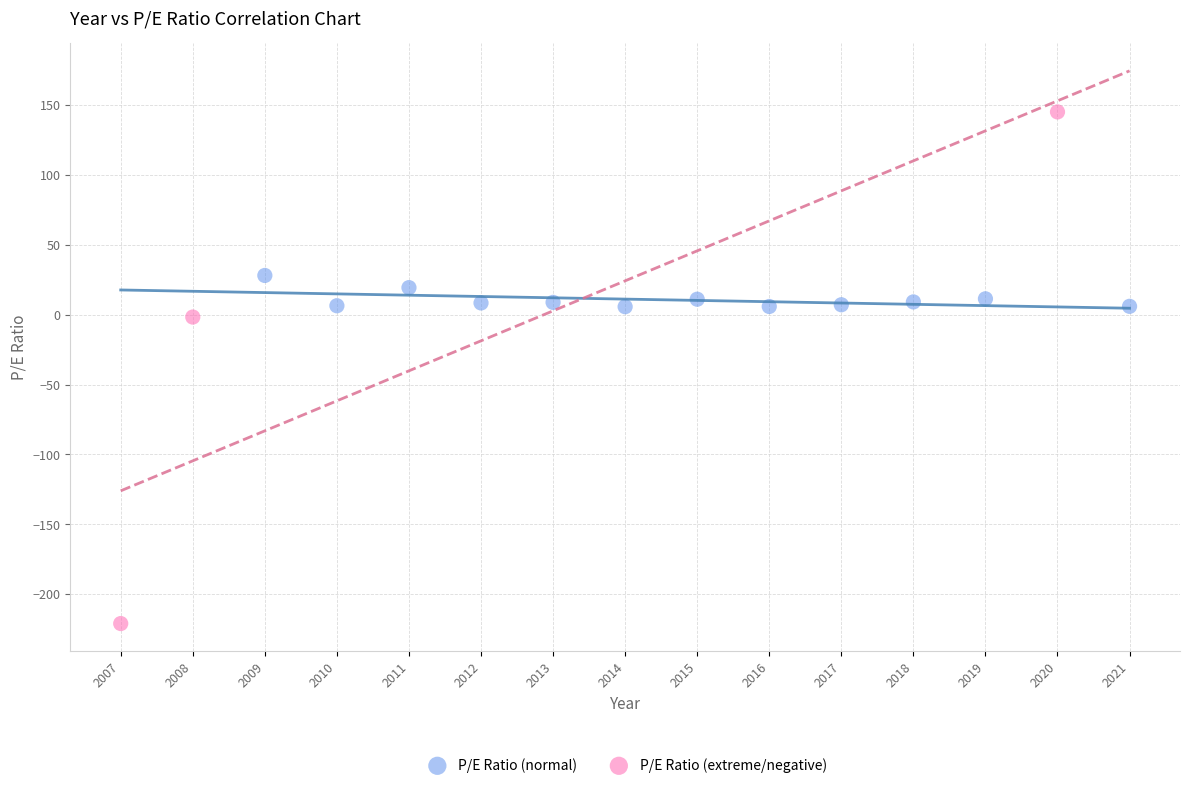

Which series has the widest spread of Y values?

P/E Ratio (extreme/negative)